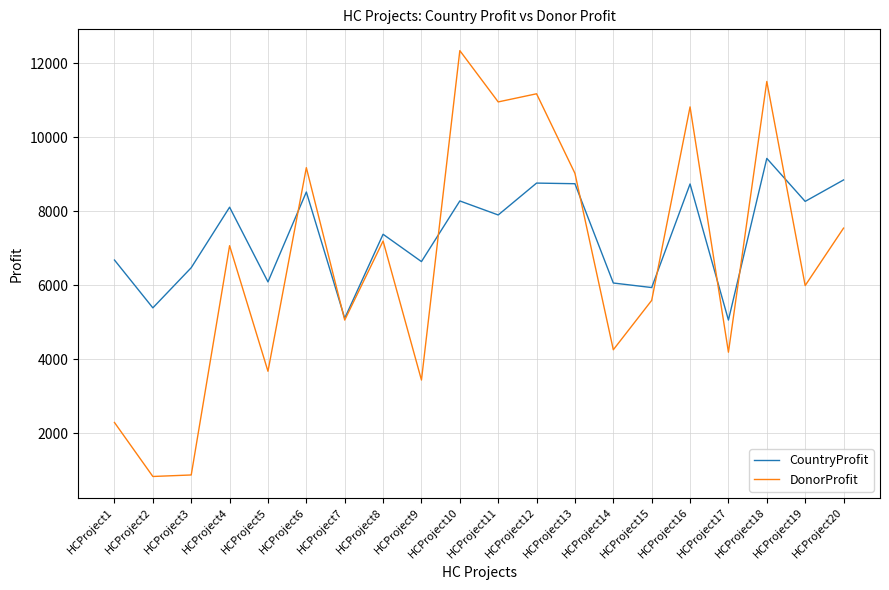

Is the value of DonorProfit at HCProject12 greater than the value of CountryProfit at HCProject10?

Yes